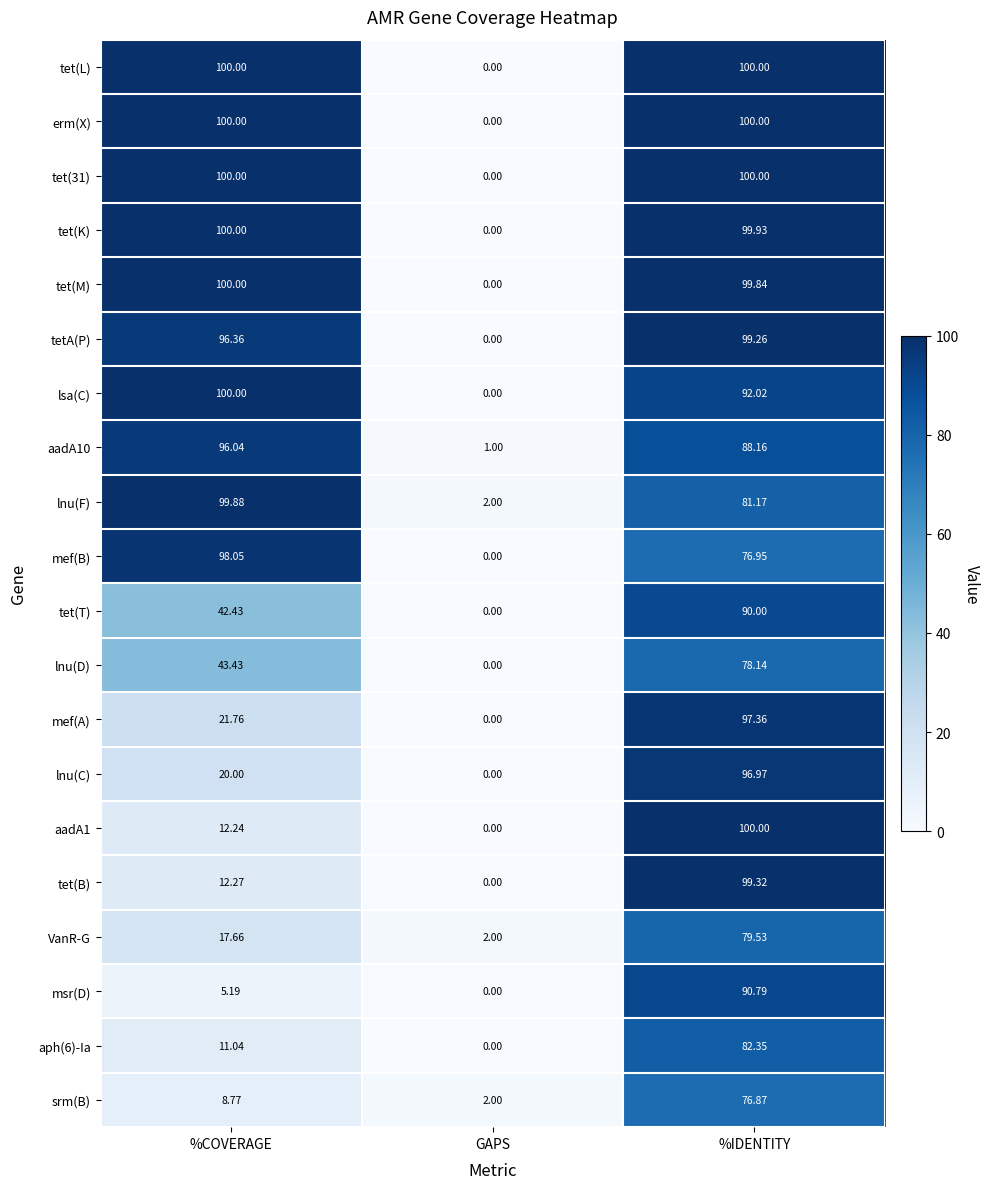

At which category is the sum across all series the highest?

%IDENTITY